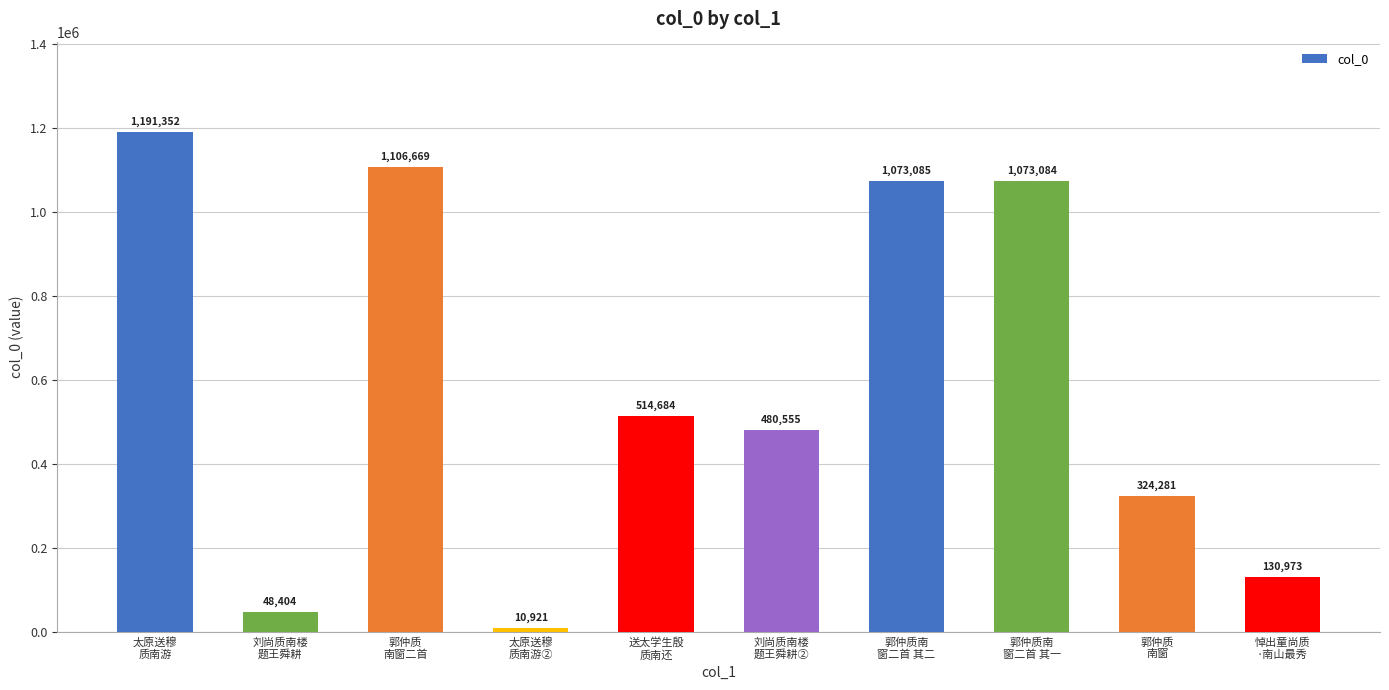

Count the number of categories in the chart.

10